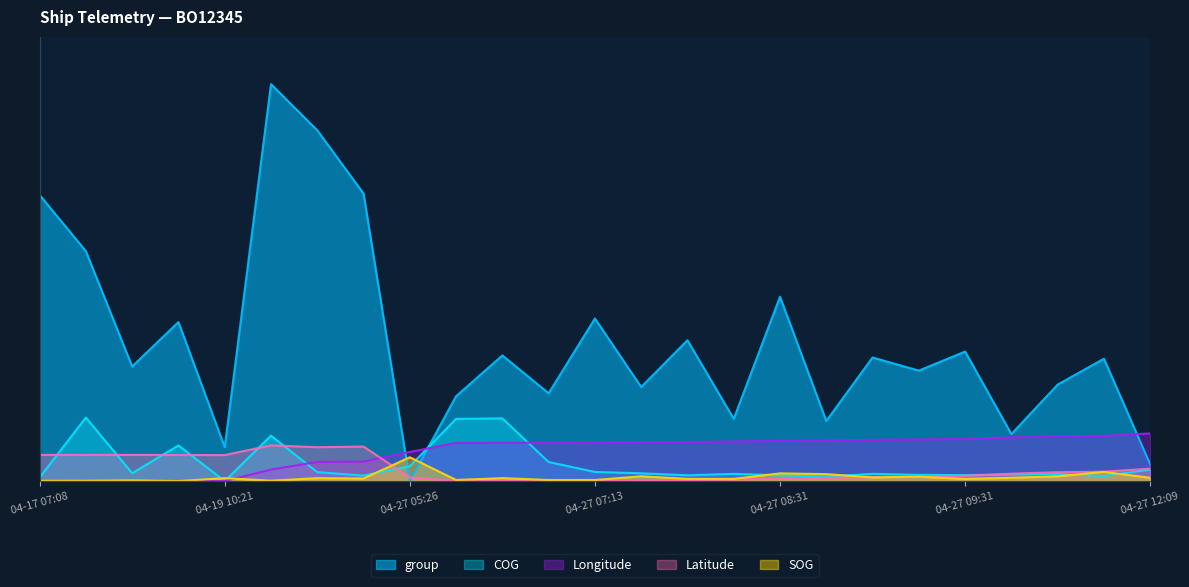

How many values in the Latitude series exceed 6?

13